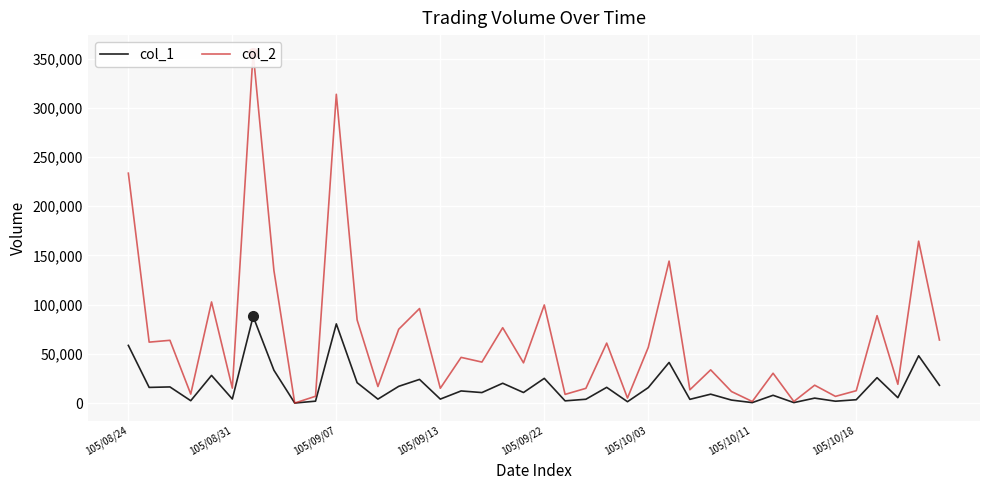

What are all the series names shown in the legend?

col_1, col_2